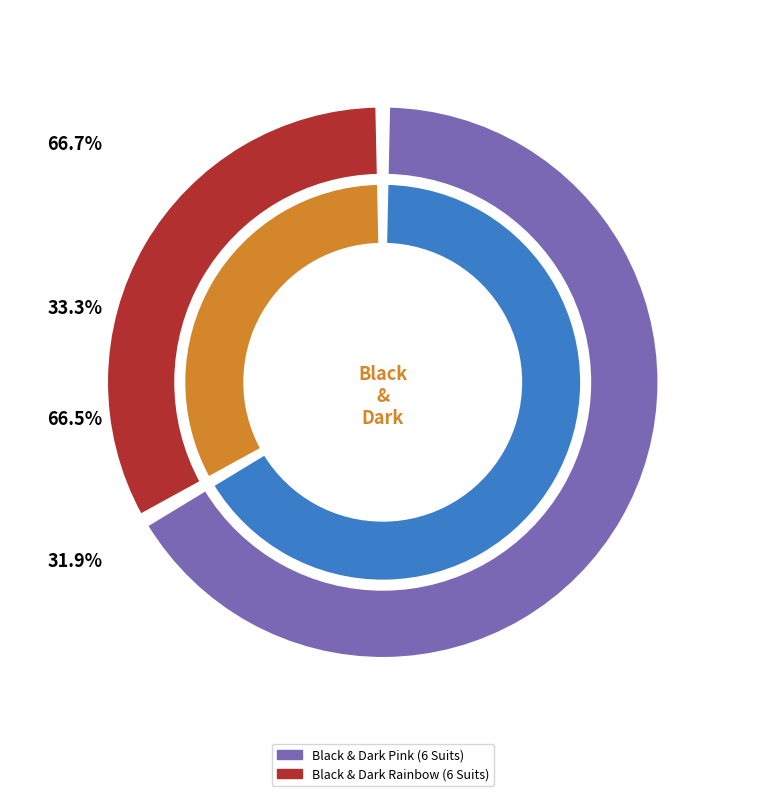

Which has a higher value, Black & Dark Rainbow (6 Suits) or Black & Dark Pink (6 Suits)?

Black & Dark Pink (6 Suits)